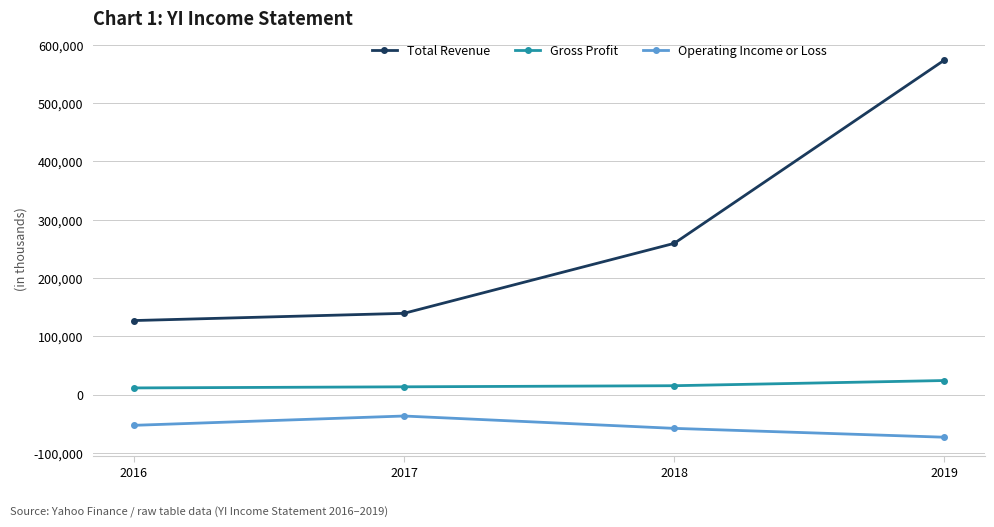

Which series has the widest spread of values?

Total Revenue